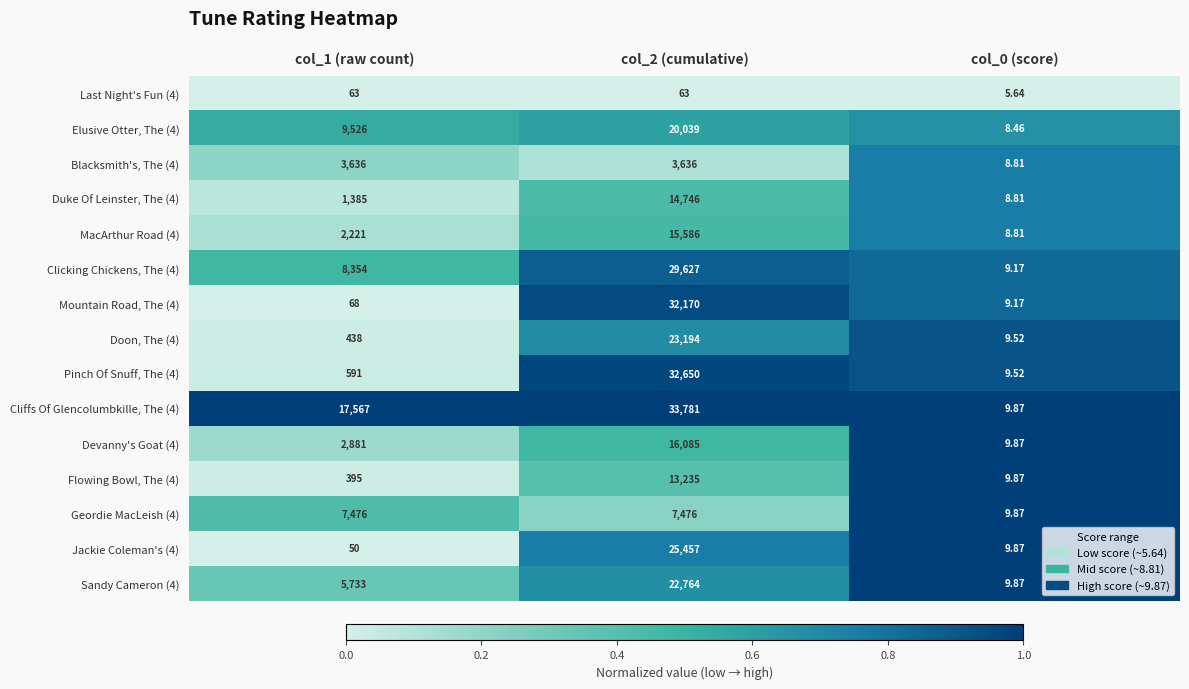

Between col_1 (raw count) and col_0 (score), which series saw the biggest shift?

Cliffs Of Glencolumbkille, The (4)